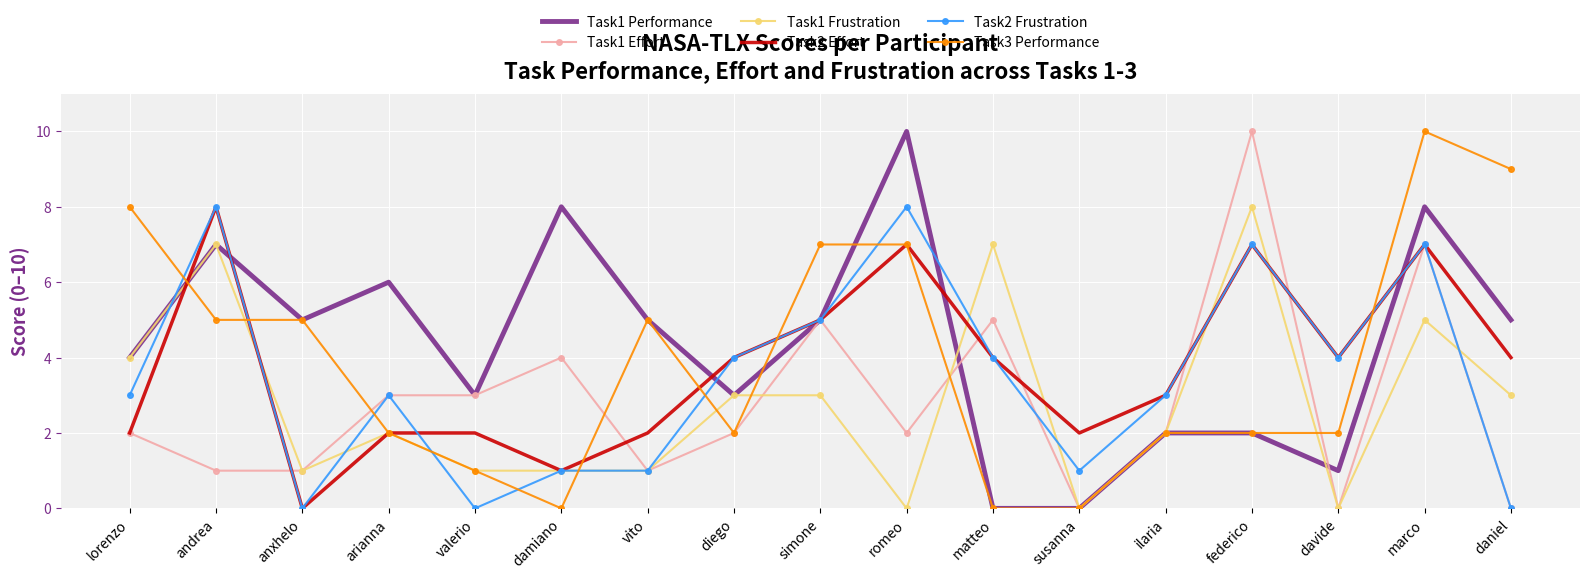

Is the value of Task1 Effort at damiano greater than the value of Task2 Frustration at anxhelo?

Yes